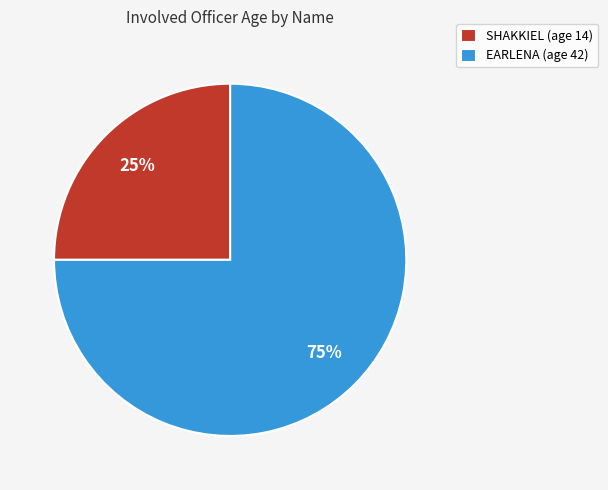

Which category has the smallest portion of the pie?

SHAKKIEL